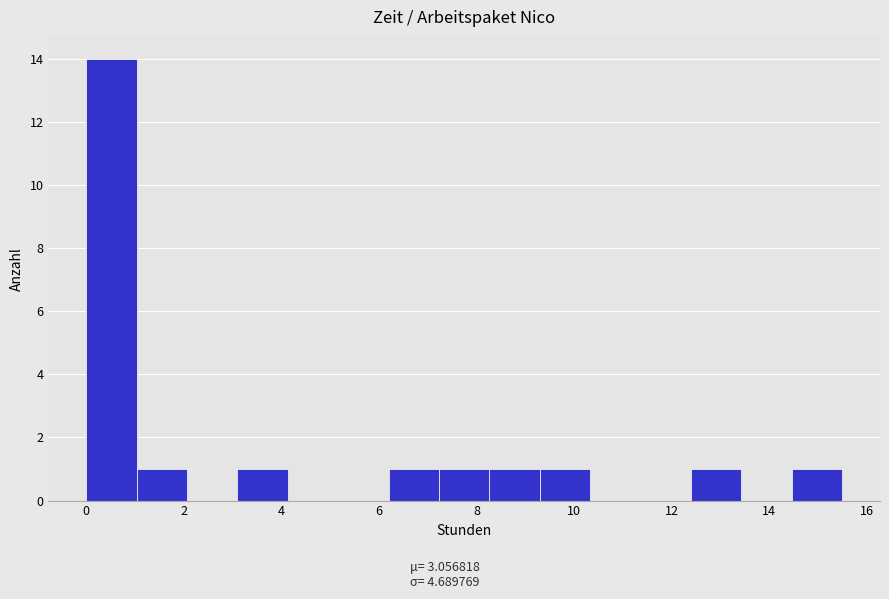

Which range on the x-axis has the tallest bar?

0.0 to 1.0